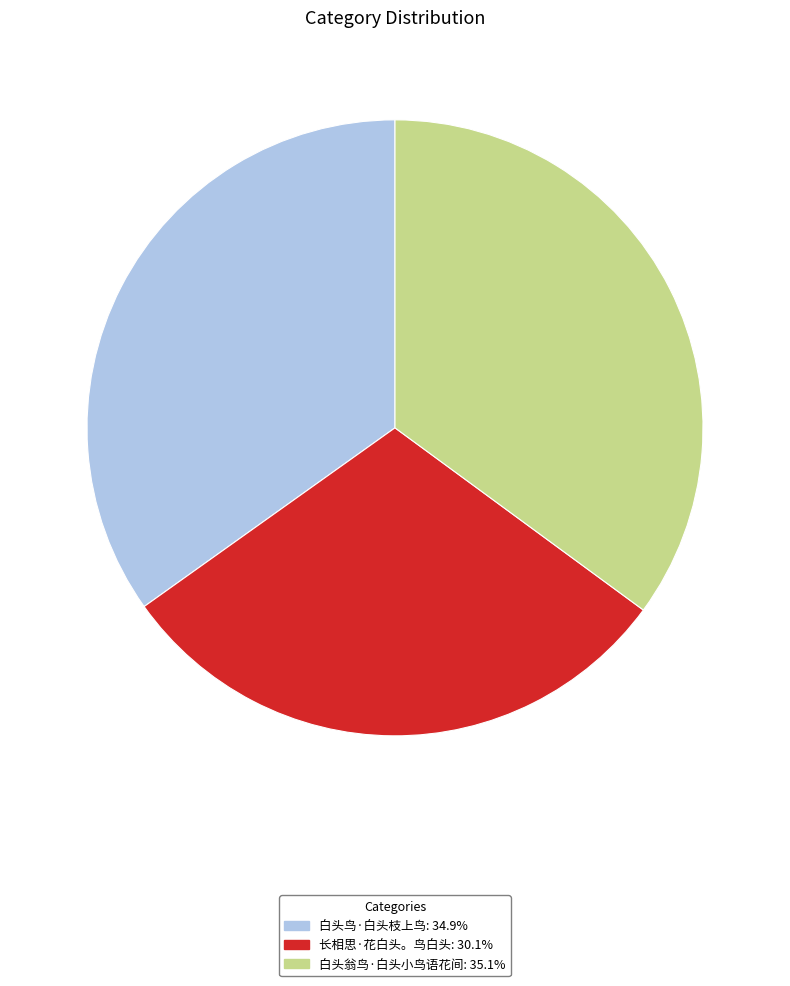

Count the number of slices in the pie.

3